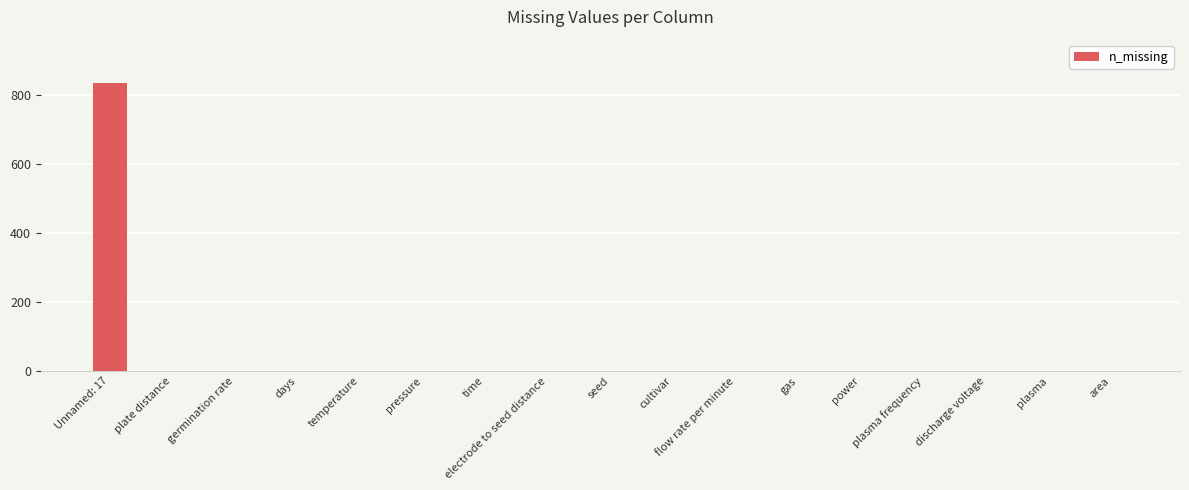

Which has a higher value, Unnamed: 17 or electrode to seed distance?

Unnamed: 17